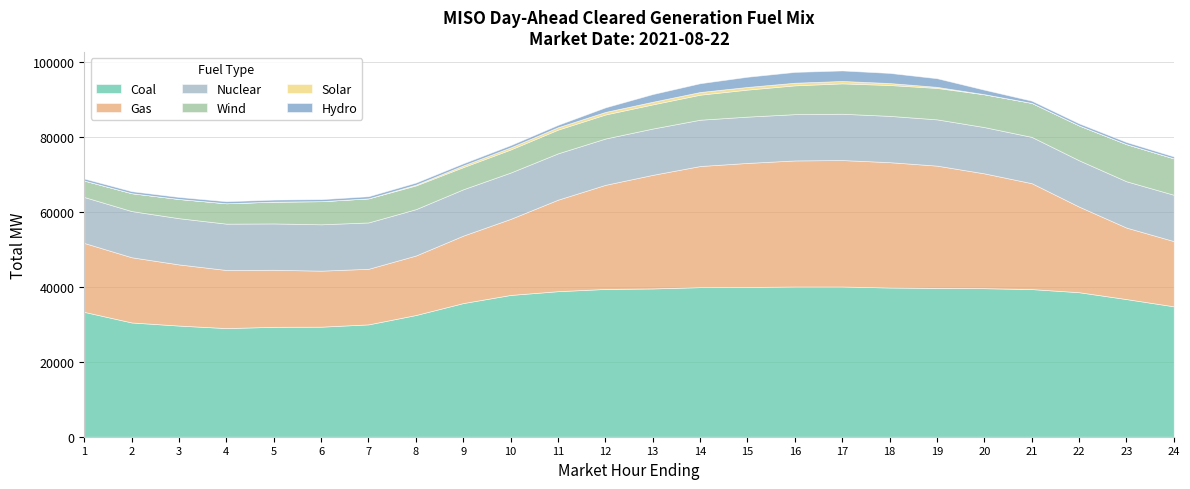

What value does the Hydro series have at 15?

2722.2